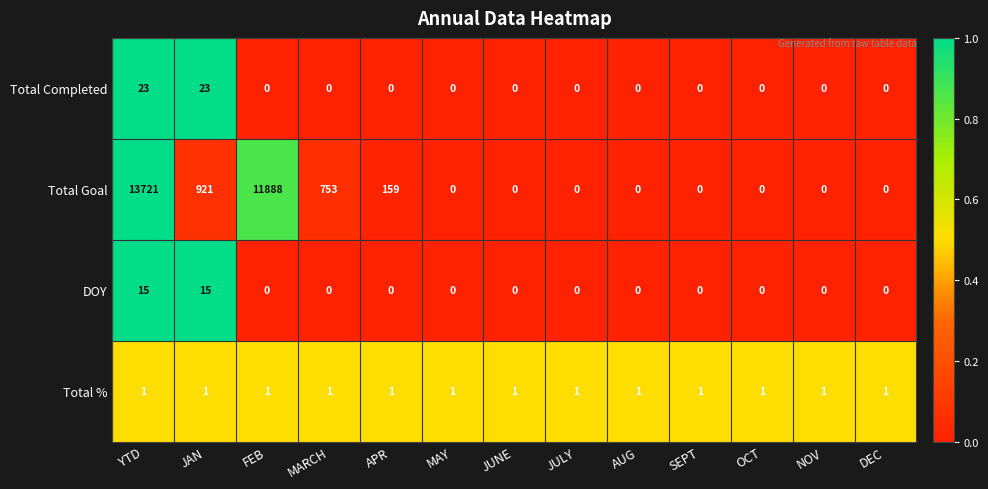

What is the greatest value displayed?

13721